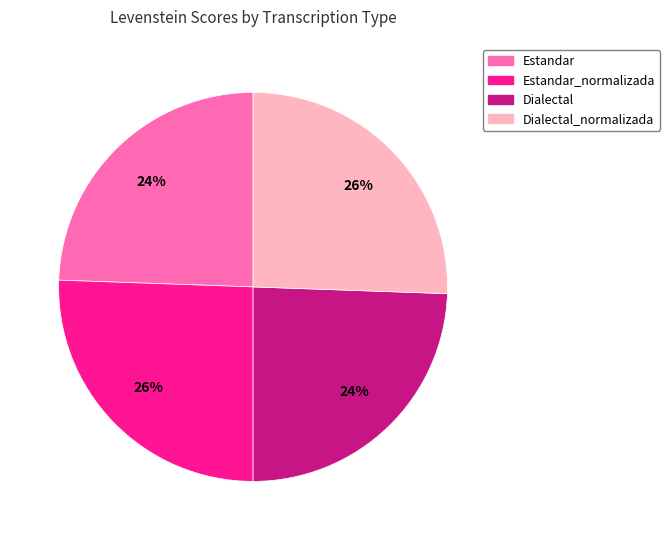

To the nearest percent, what is the average slice percentage?

25%